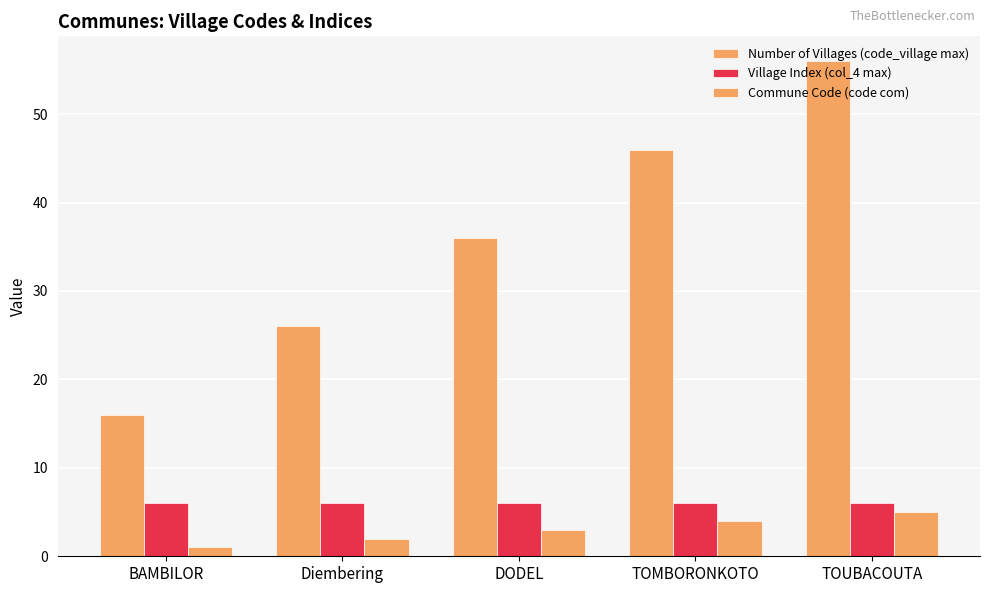

How many series are shown in this chart?

3